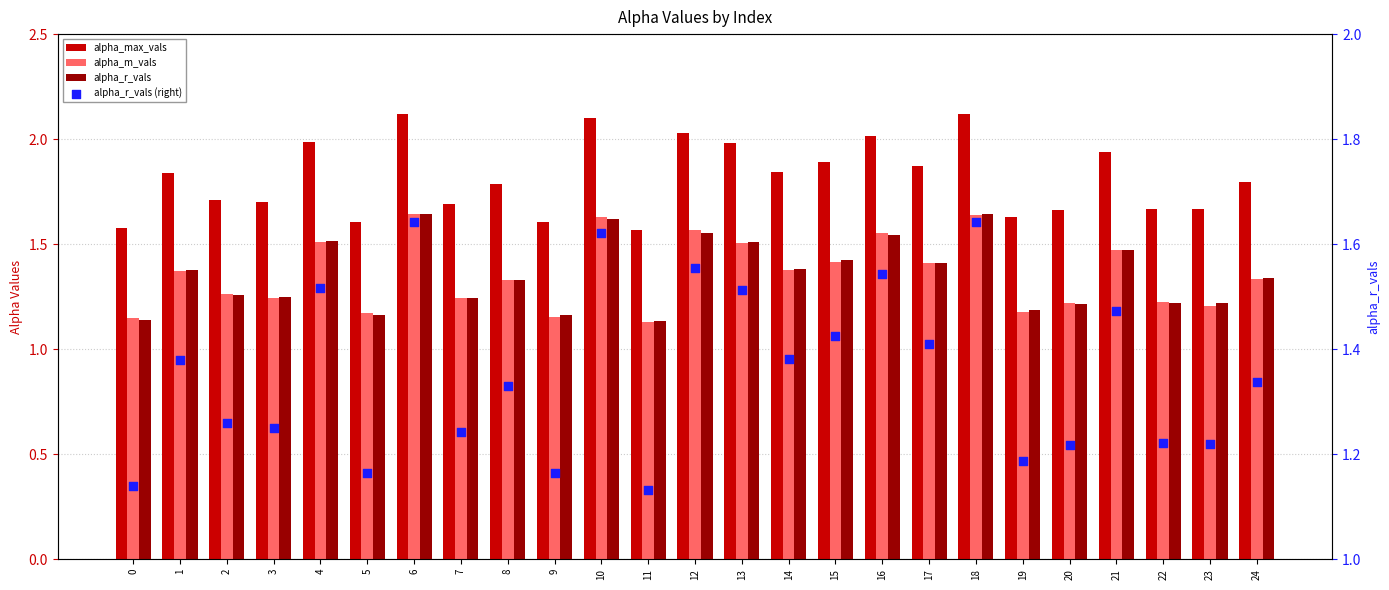

Which series has the largest total across all categories?

alpha_max_vals